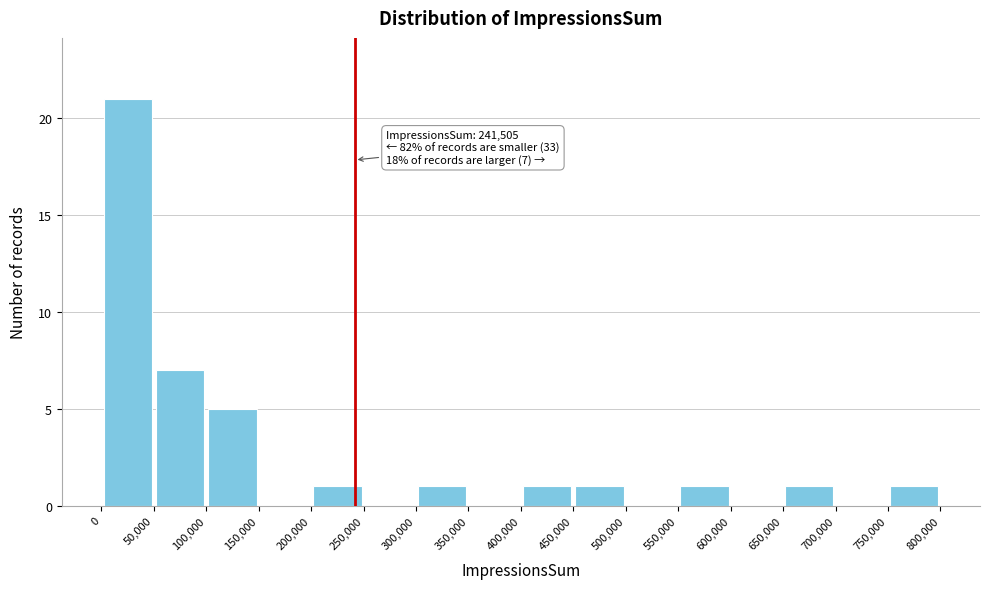

Which range on the x-axis has the tallest bar?

0 to 50,000